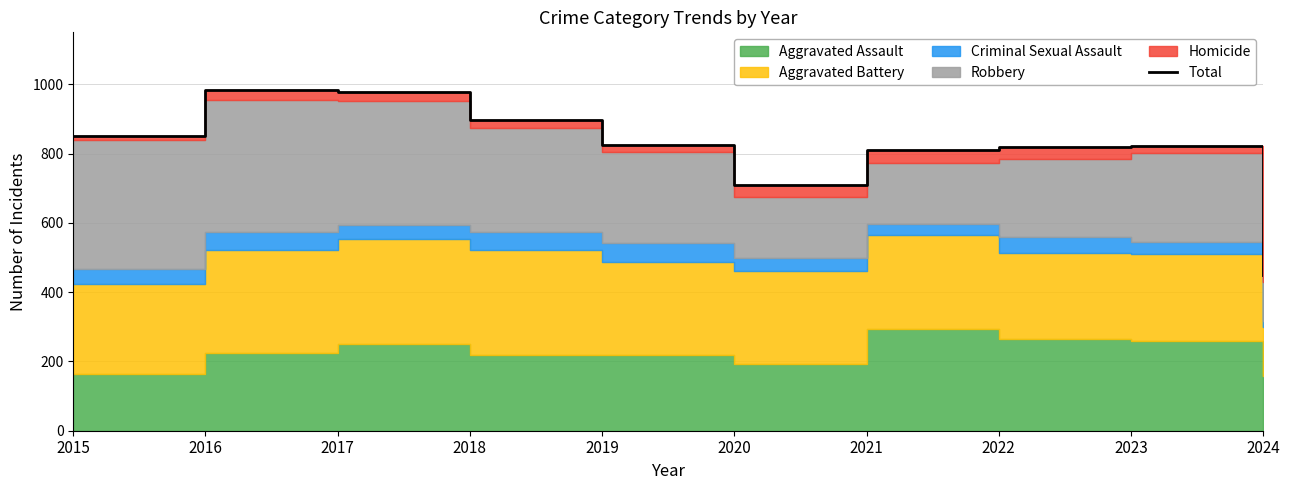

How many values are below 826?

5